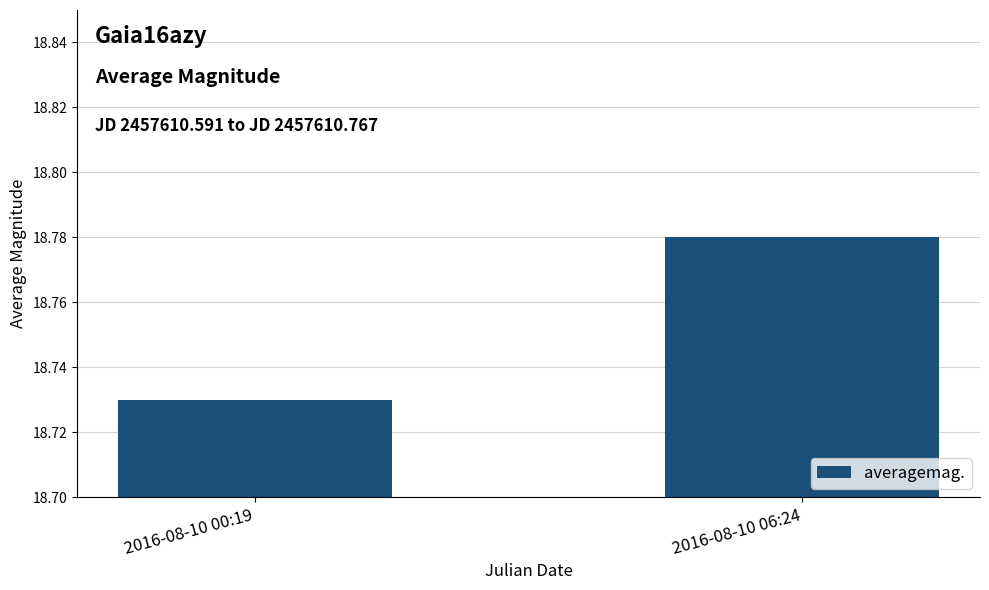

Which has a higher value, 2016-08-10 00:19 or 2016-08-10 06:24?

2016-08-10 06:24